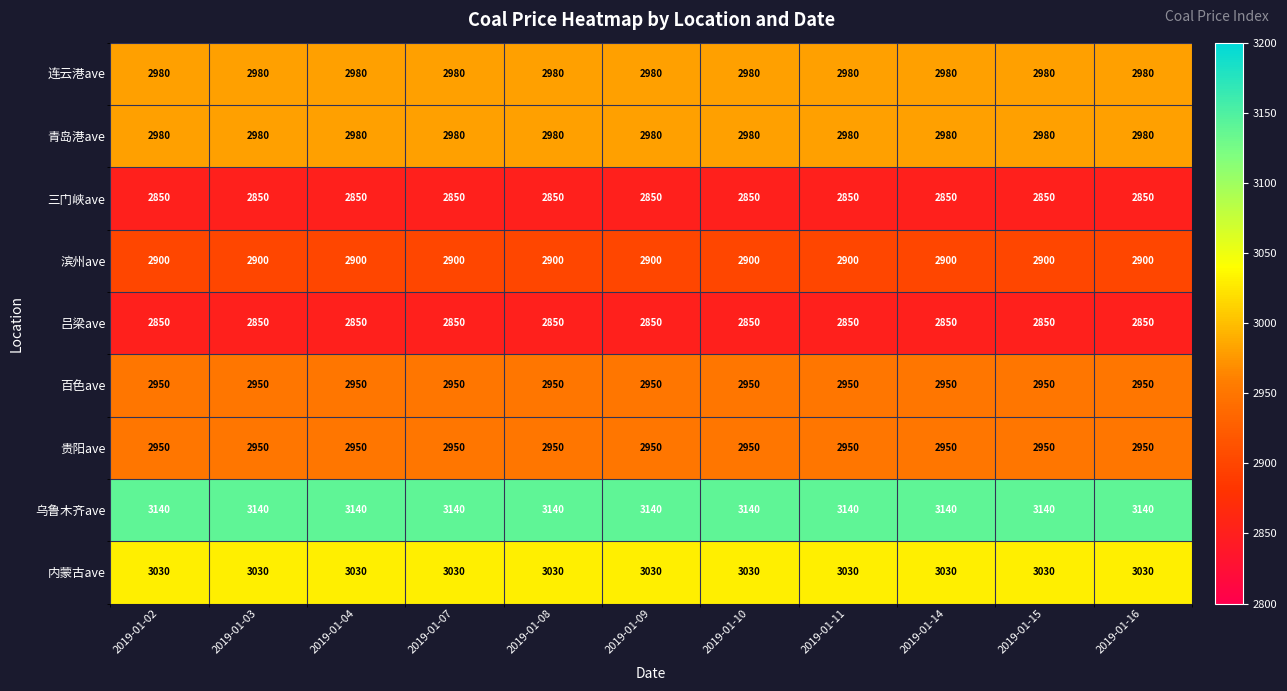

What is the maximum value shown in the chart?

3140